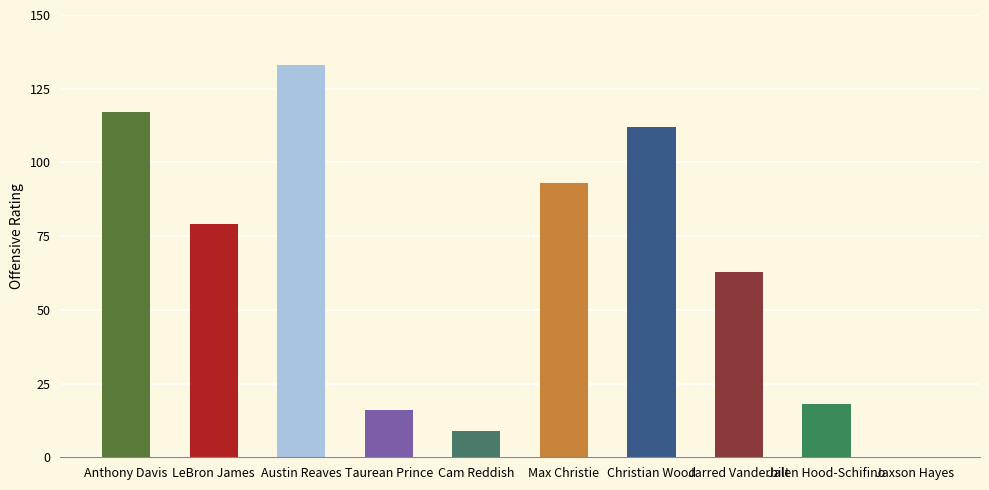

What is the label of the 8th bar from the left?

Jarred Vanderbilt